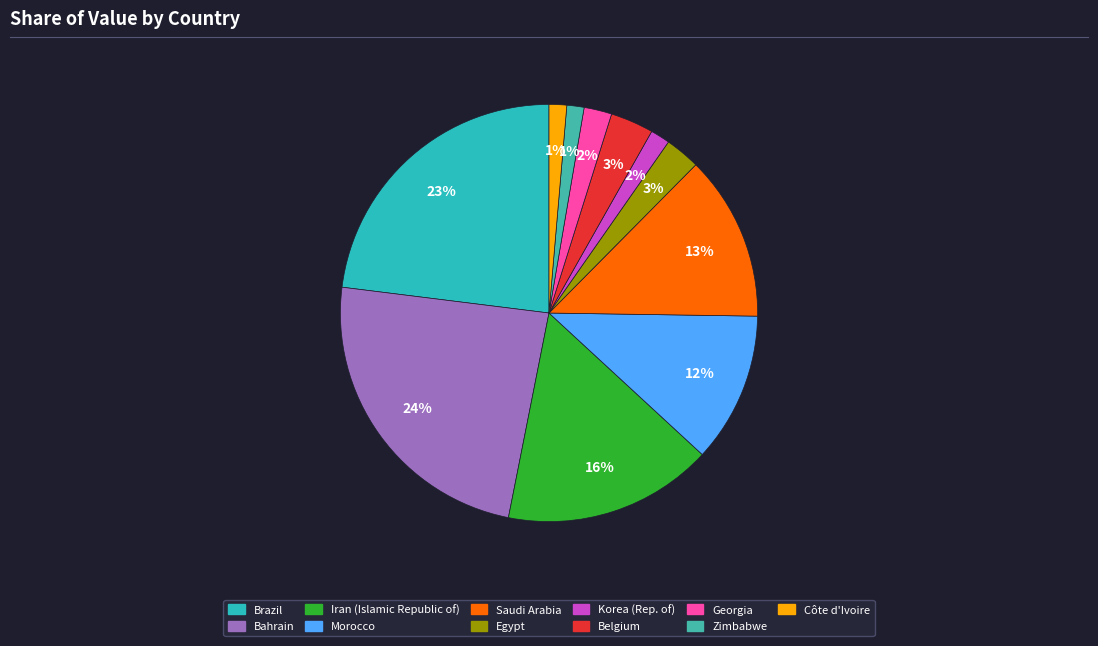

Count the number of slices in the pie.

11